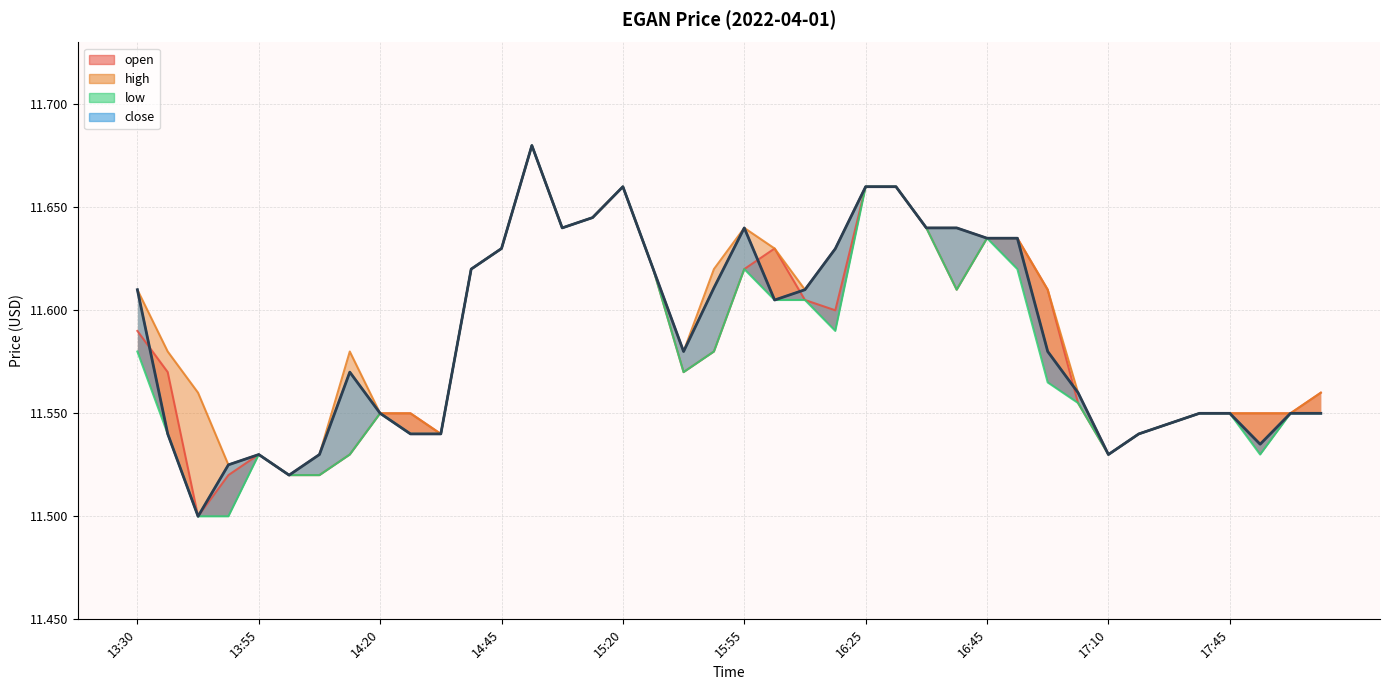

The value of high at 16:10 is 11.6. True or false?

True